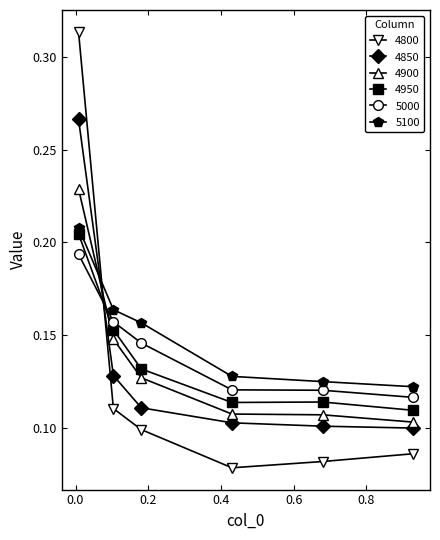

How many series are shown in this chart?

6